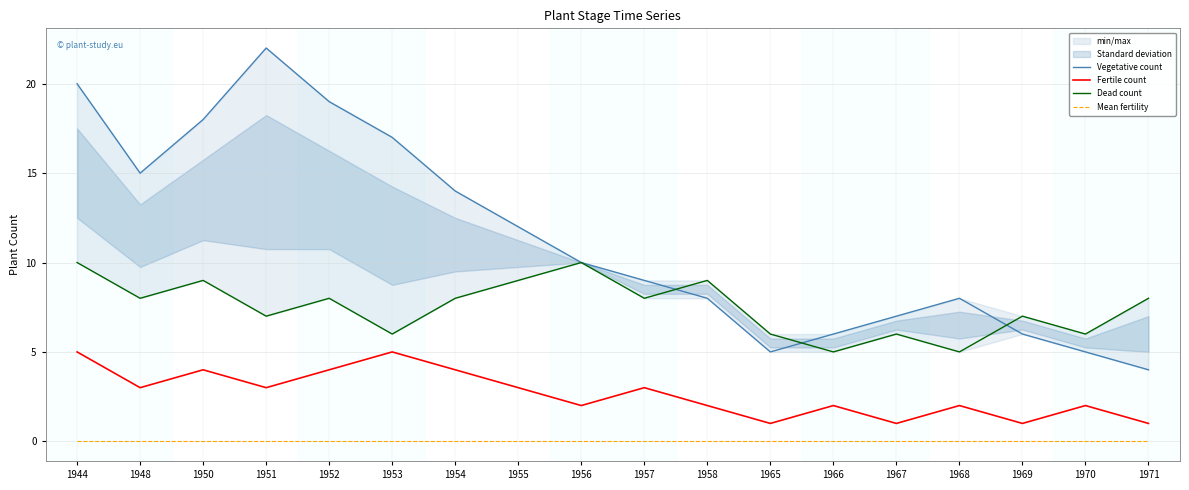

How many values in the Fertile count series are below 3?

9